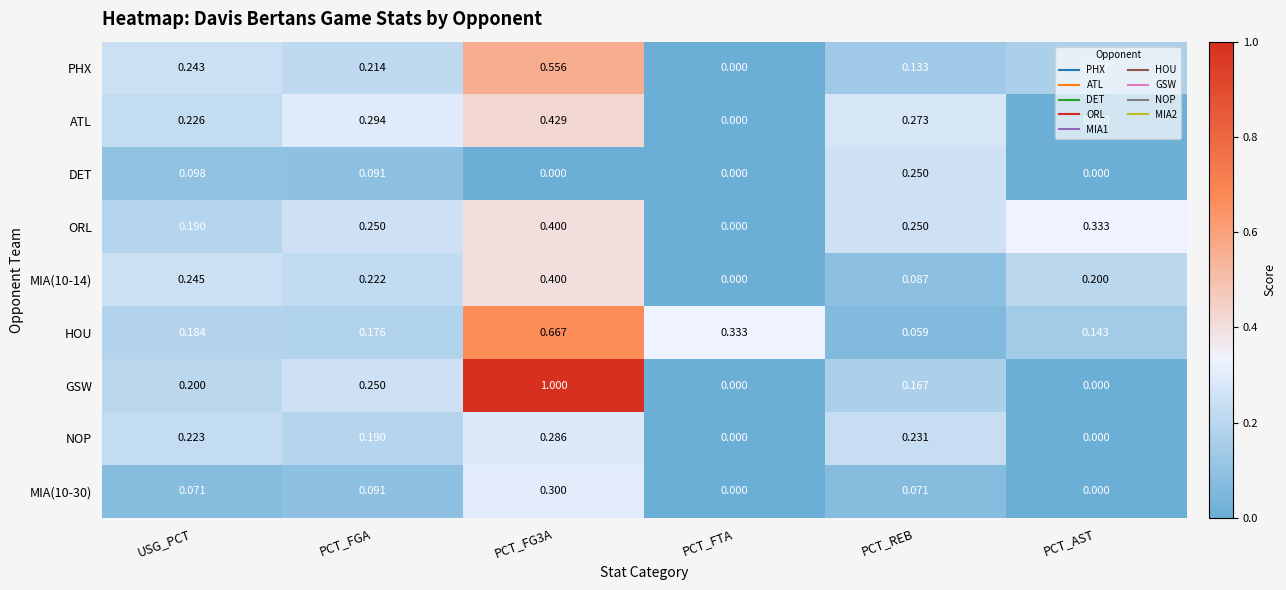

Which series has the largest total across all categories?

GSW